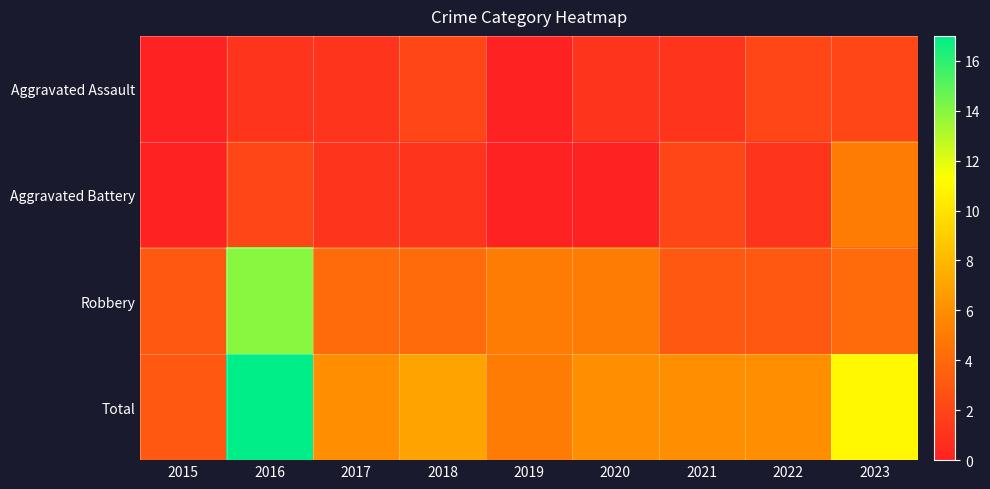

What is the spread (max minus min) of values at 2019?

5